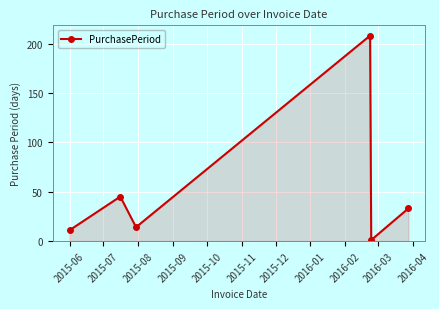

What is the greatest value displayed?

208